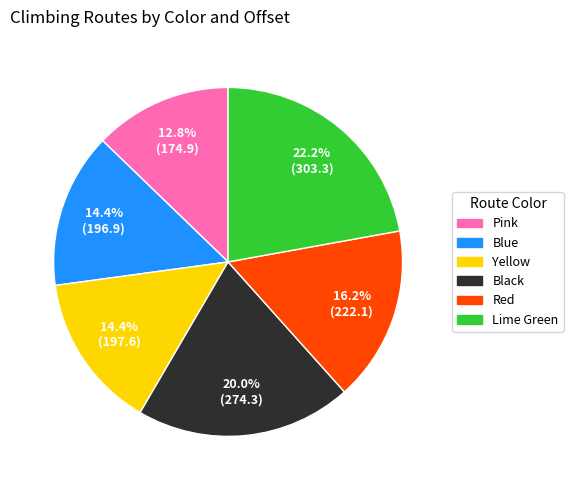

The Blue slice represents 25% of the pie. True or false?

False